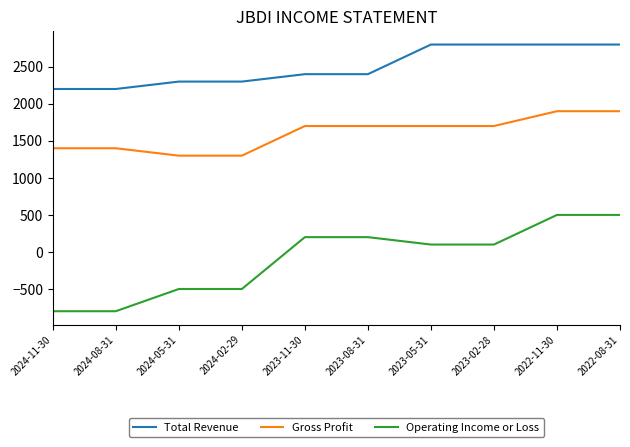

What is the difference between the maximum and minimum values in the Operating Income or Loss series?

1300